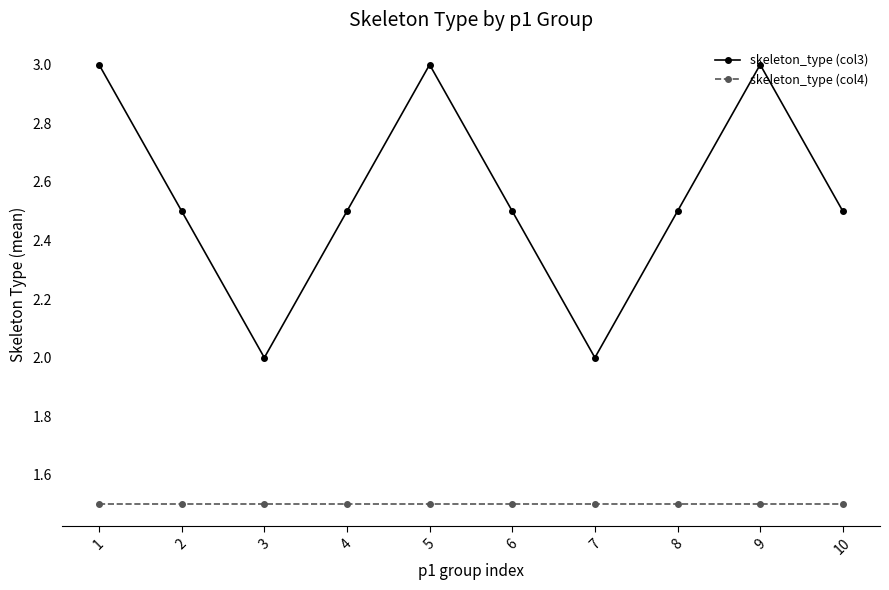

Reading right to left, transcribe all the data shown in this chart.

skeleton_type (col3): 10=2.5	9=3.0	8=2.5	7=2.0	6=2.5	5=3.0	4=2.5	3=2.0	2=2.5	1=3.0
skeleton_type (col4): 10=1.5	9=1.5	8=1.5	7=1.5	6=1.5	5=1.5	4=1.5	3=1.5	2=1.5	1=1.5